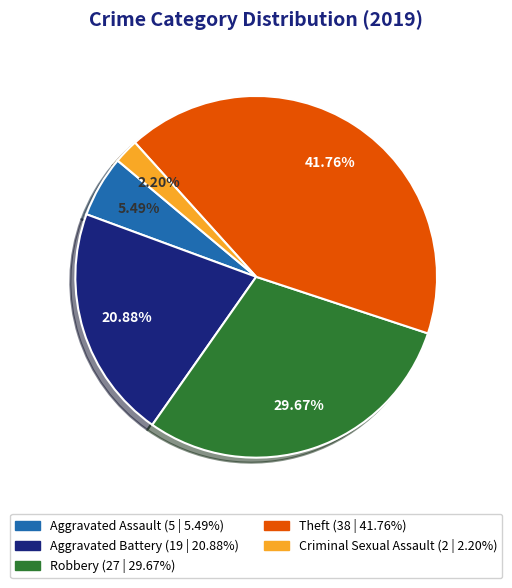

To the nearest percent, what is the average slice percentage?

20%